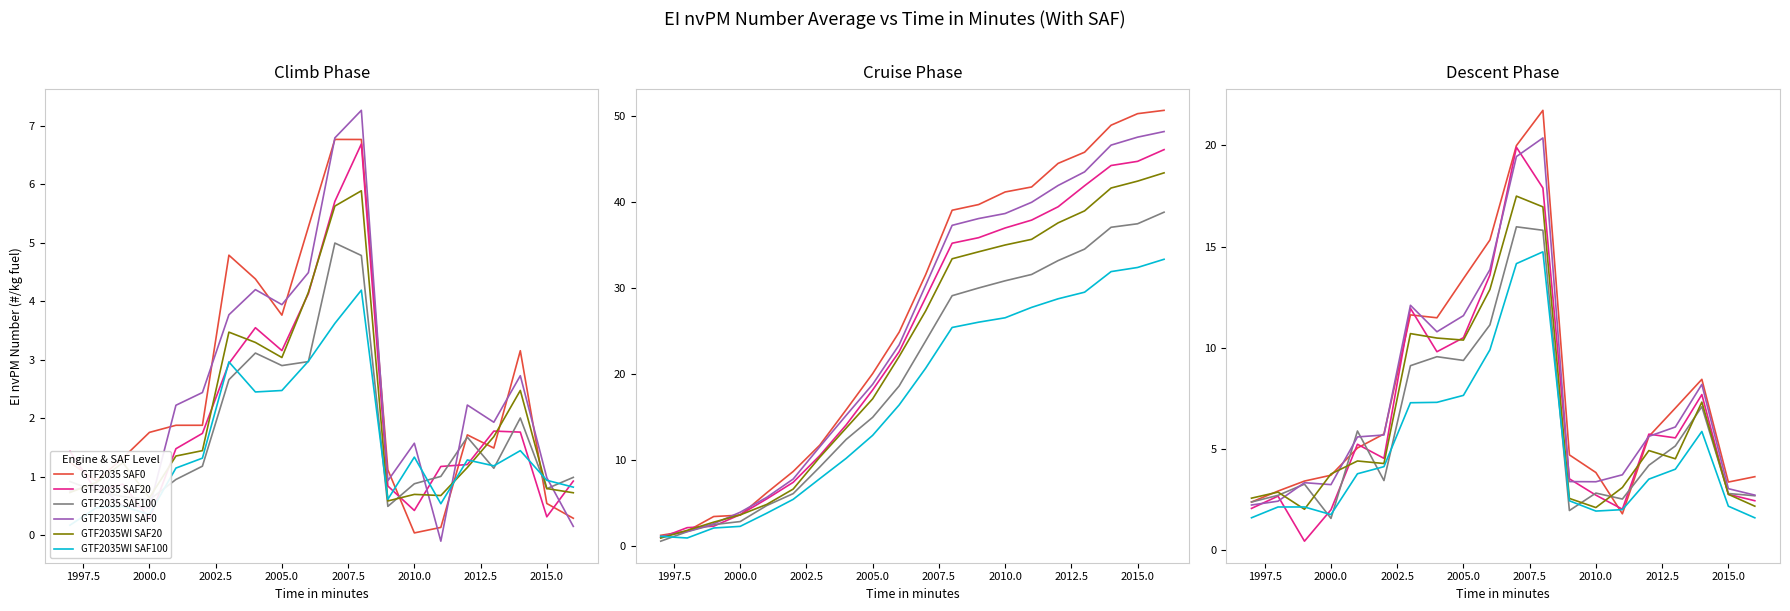

How many values in the GTF2035WI SAF0 series are below 5?

9